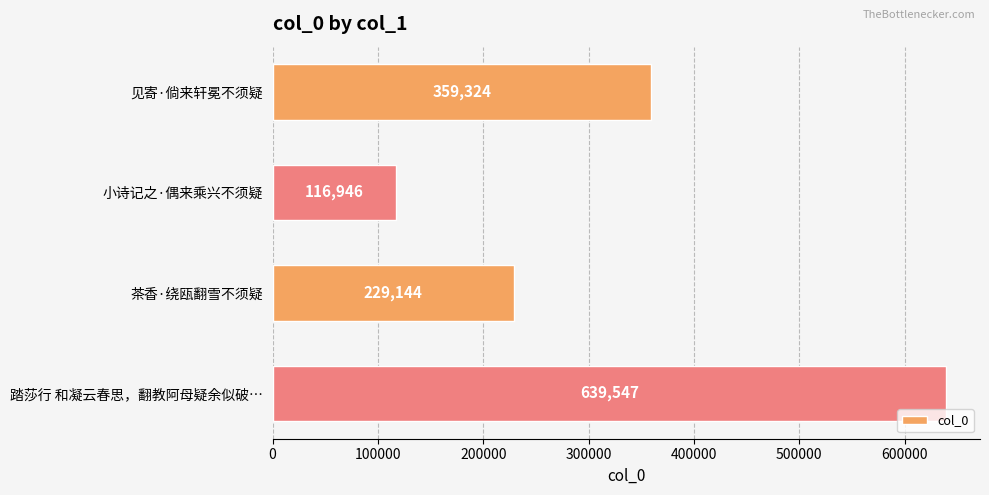

Rank the categories by value from highest to lowest.

踏莎行 和凝云春思，翻教阿母疑余似破…, 见寄·倘来轩冕不须疑, 茶香·绕瓯翻雪不须疑, 小诗记之·偶来乘兴不须疑